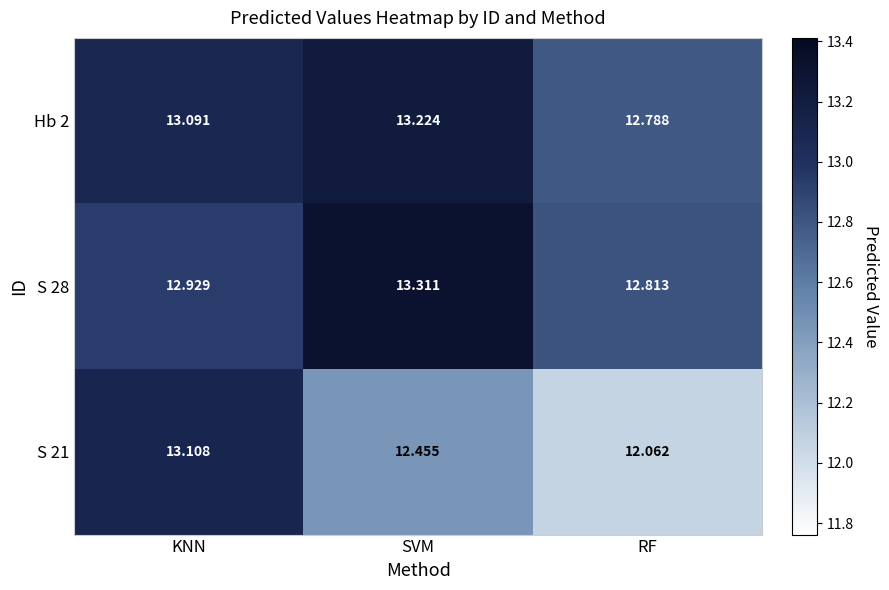

What is the total value across all series at KNN?

39.1